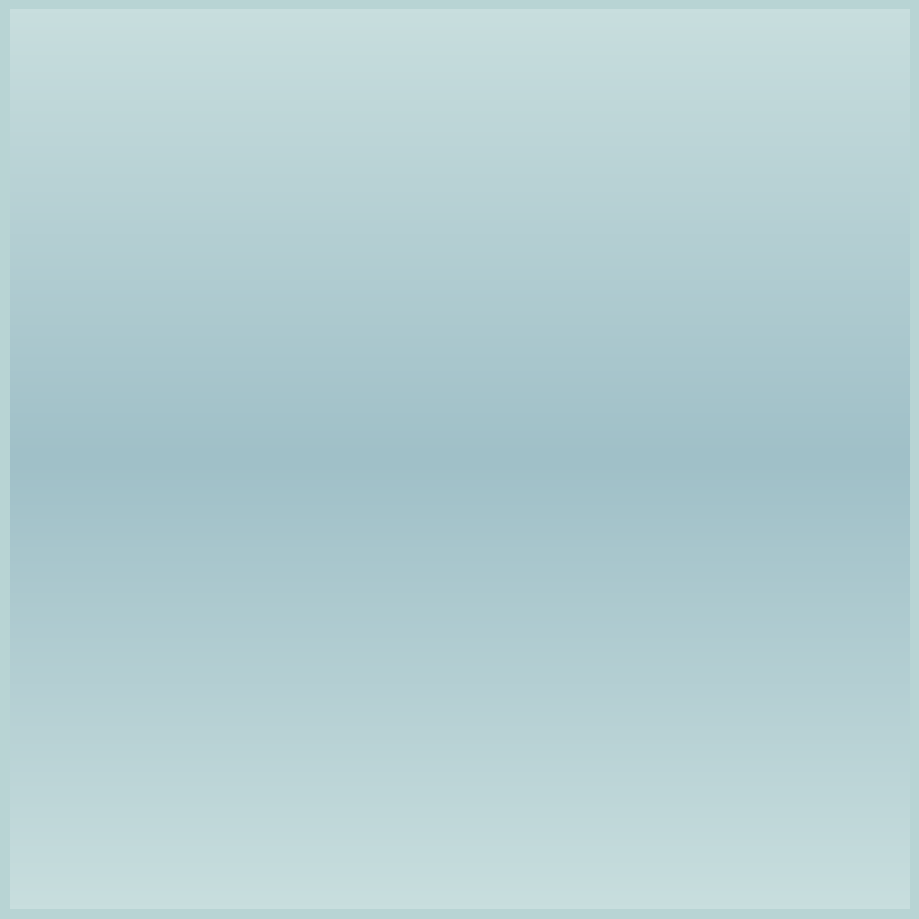

To the nearest percent, what is the difference between the largest and smallest slice percentages?

8%